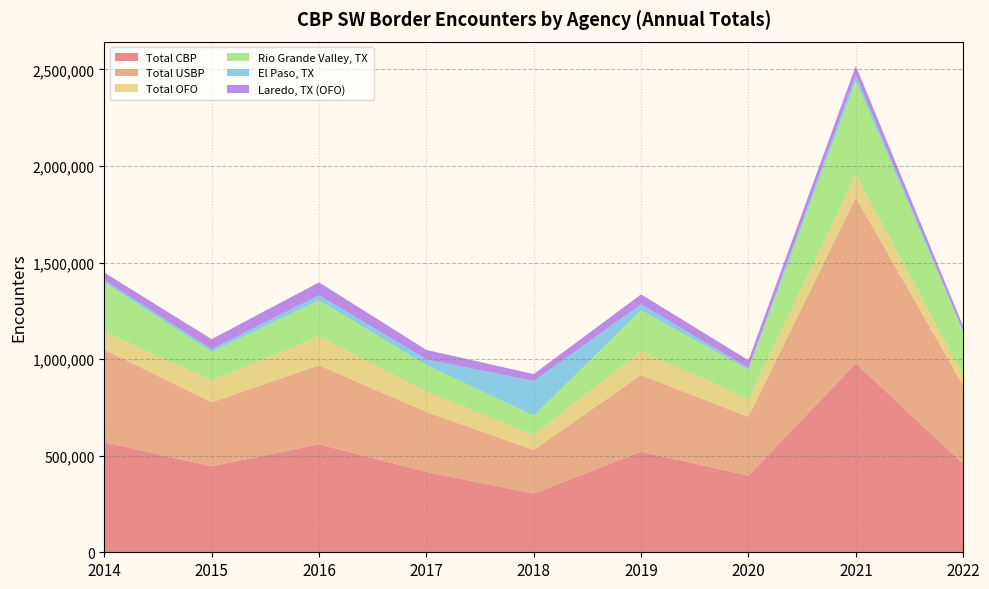

Reading right to left, extract all data points from this chart.

Total CBP: 2022=458088	2021=977509	2020=396579	2019=521090	2018=303916	2017=415816	2016=558990	2015=444860	2014=570050
Total USBP: 2022=404142	2021=859501	2020=303916	2019=396579	2018=225672	2017=310531	2016=408870	2015=331330	2014=479370
Total OFO: 2022=53946	2021=118008	2020=92663	2019=124511	2018=78244	2017=105285	2016=150120	2015=113520	2014=90680
Rio Grande Valley, TX: 2022=221083	2021=486109	2020=150657	2019=210498	2018=99031	2017=137562	2016=186830	2015=147260	2014=256390
El Paso, TX: 2022=9286	2021=27518	2020=10489	2019=31433	2018=180034	2017=30070	2016=25630	2015=14500	2014=12340
Laredo, TX (OFO): 2022=23290	2021=48966	2020=39702	2019=51081	2018=35439	2017=48282	2016=66870	2015=51890	2014=39070